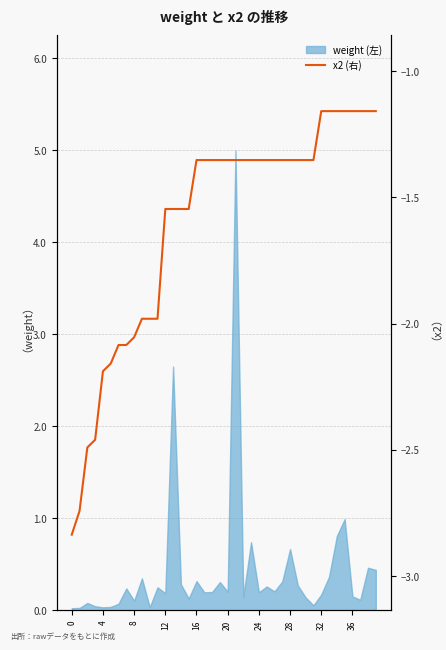

Which has a higher value, 34 or 27?

34